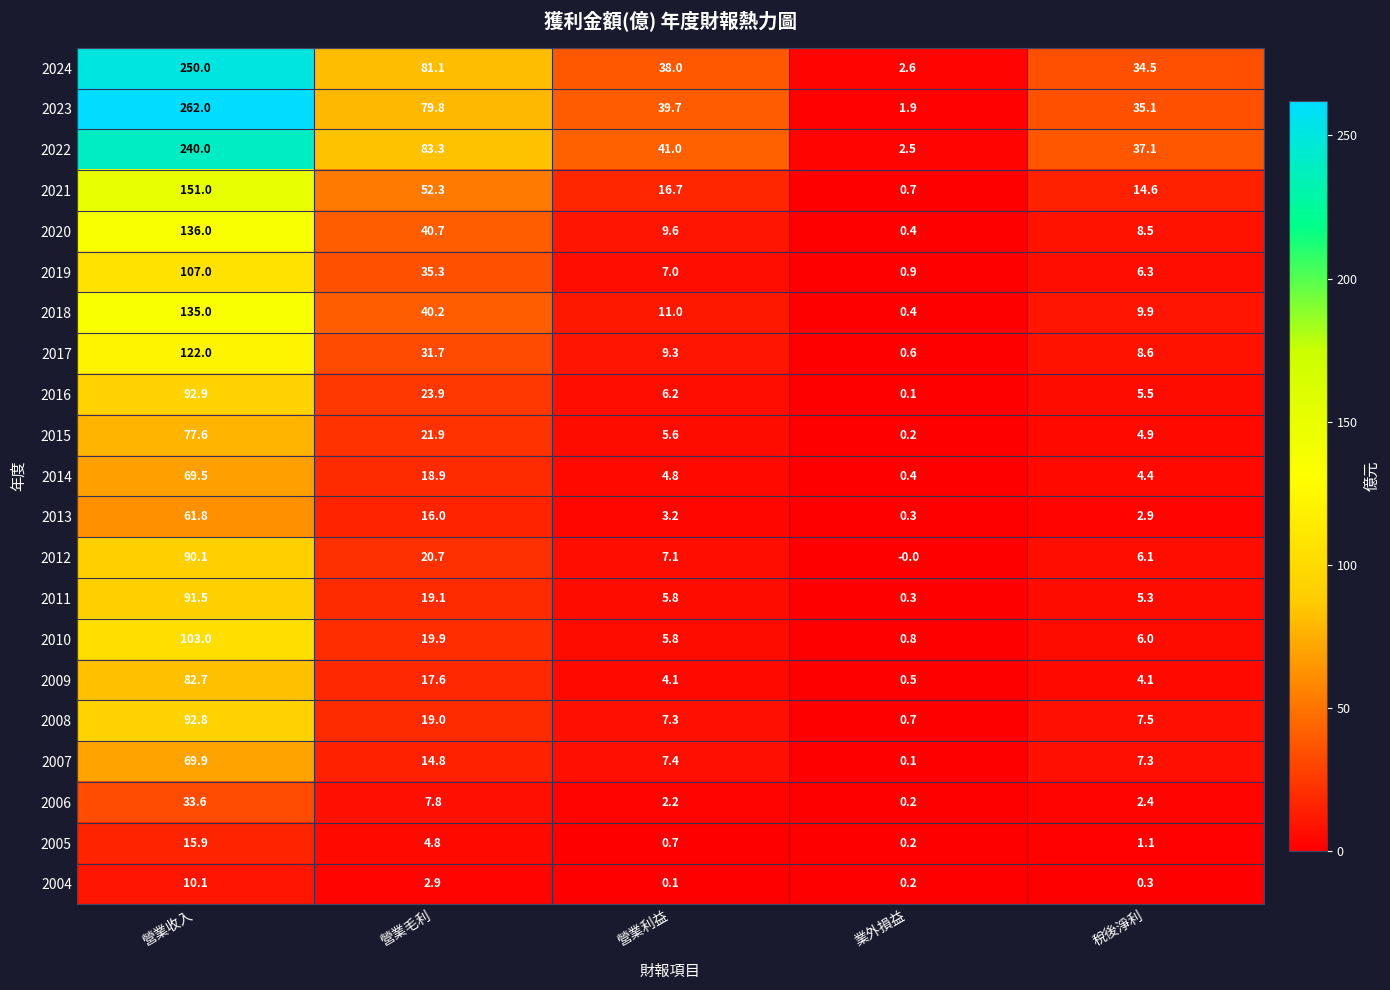

What is the average value of the 2017 series?

34.4